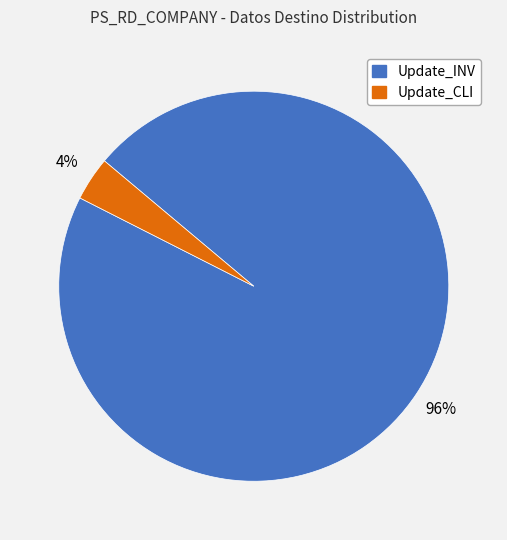

Is the sum of Update_INV and Update_CLI greater than half?

Yes